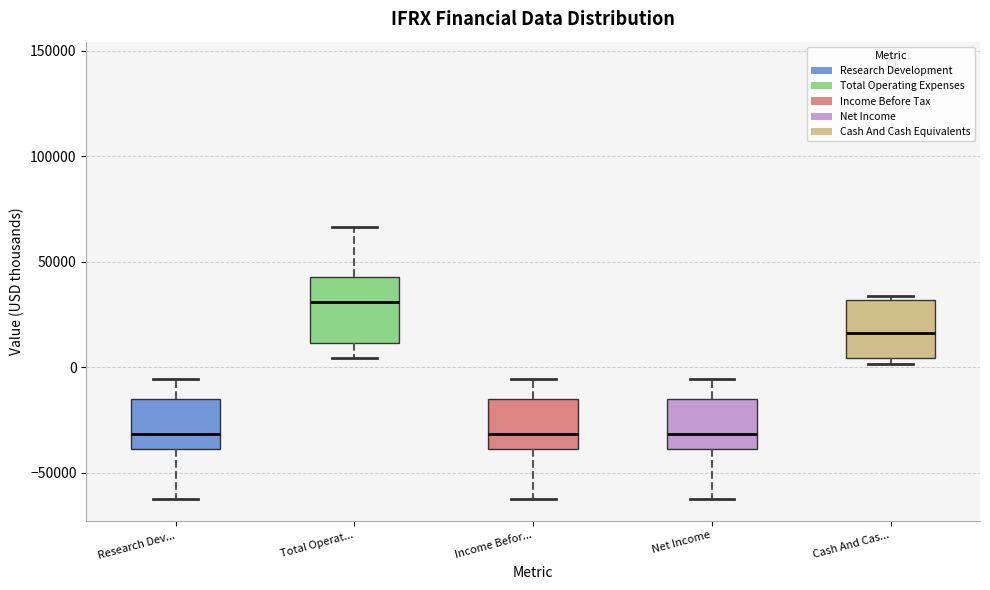

Where is the lower edge of the box for Income Befor... on the y-axis? The values are not printed on the chart, so give them approximately, as read against the axis.

-40000